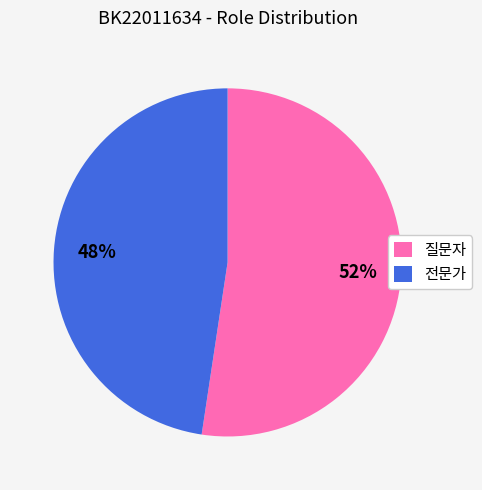

The 질문자 slice represents 52% of the pie. True or false?

True